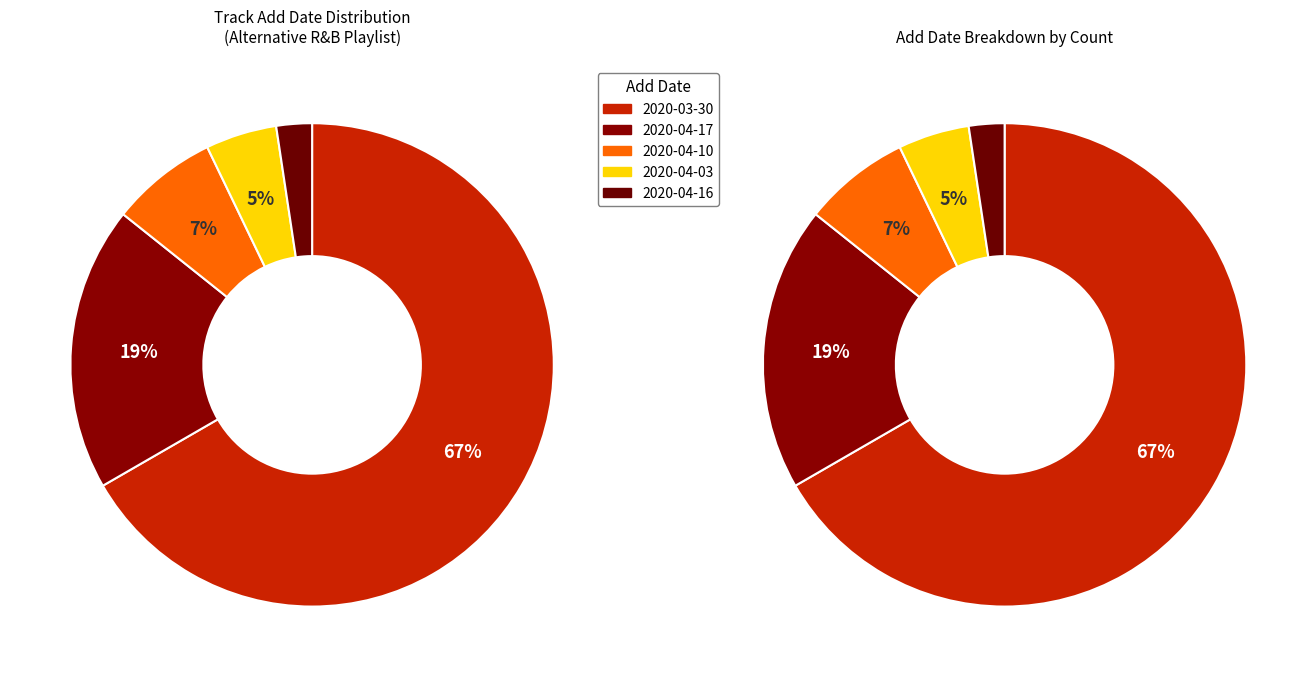

Count the number of slices in the pie.

5